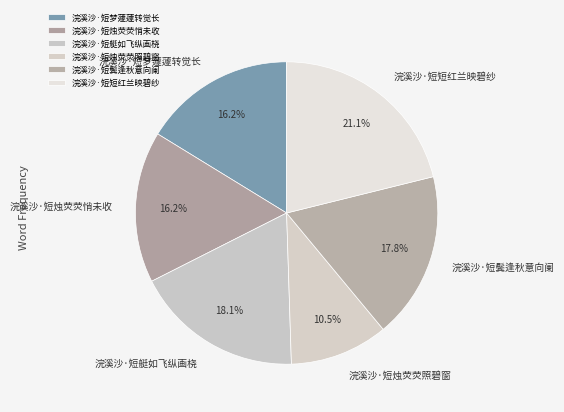

Which has a higher value, 浣溪沙·短鬓逢秋意向阑 or 浣溪沙·短烛荧荧照碧窗?

浣溪沙·短鬓逢秋意向阑